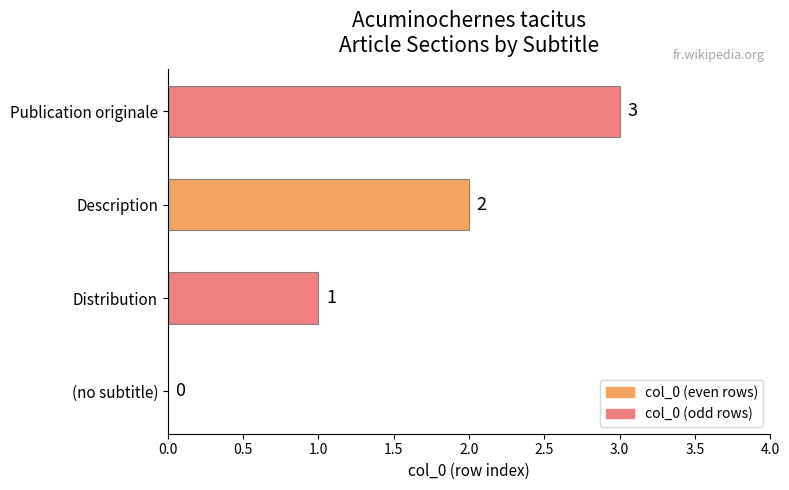

What is the sum of all values?

6